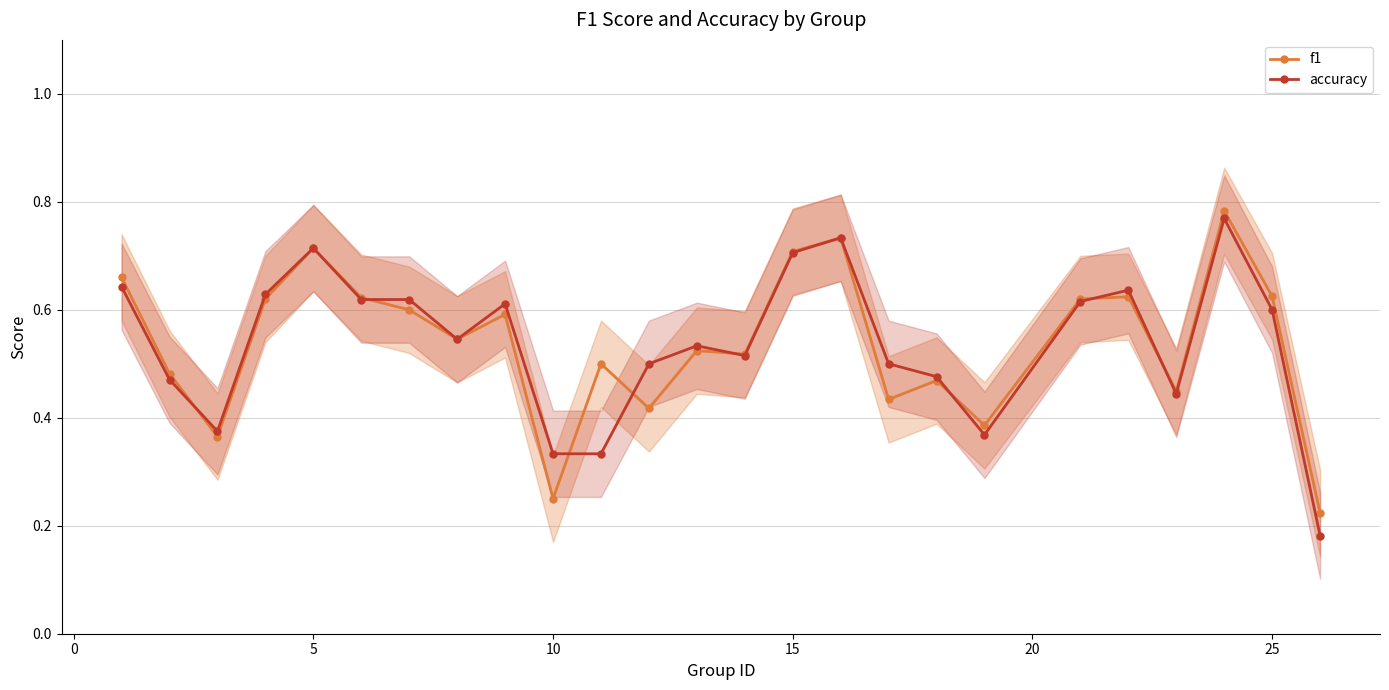

How many interior local peaks does the accuracy series have?

6